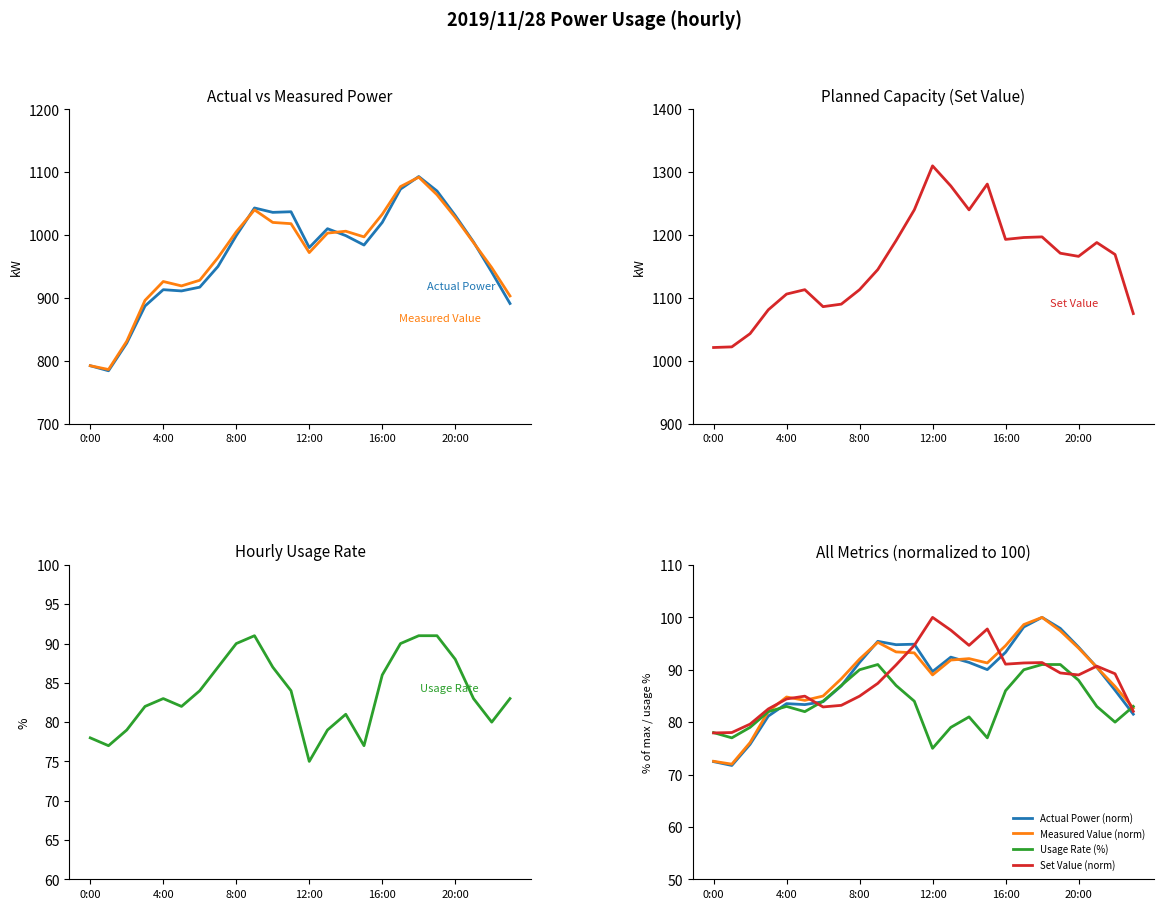

How many lines are shown in the chart?

4